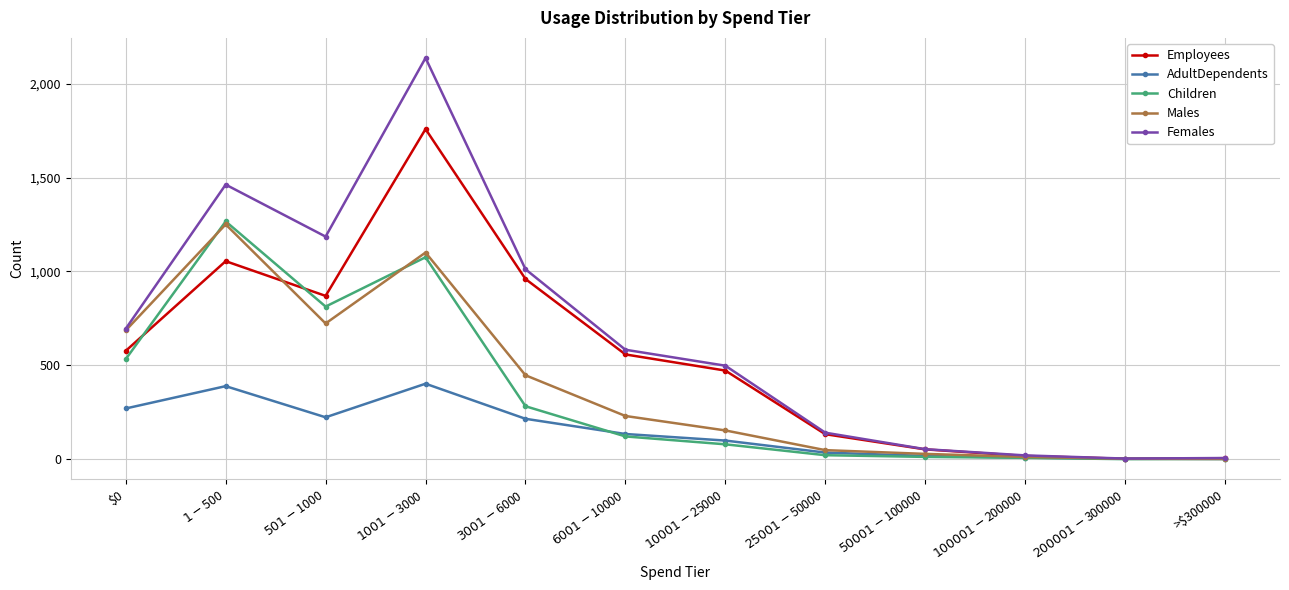

Is it true that Children equals 0 at $200001-$300000?

True